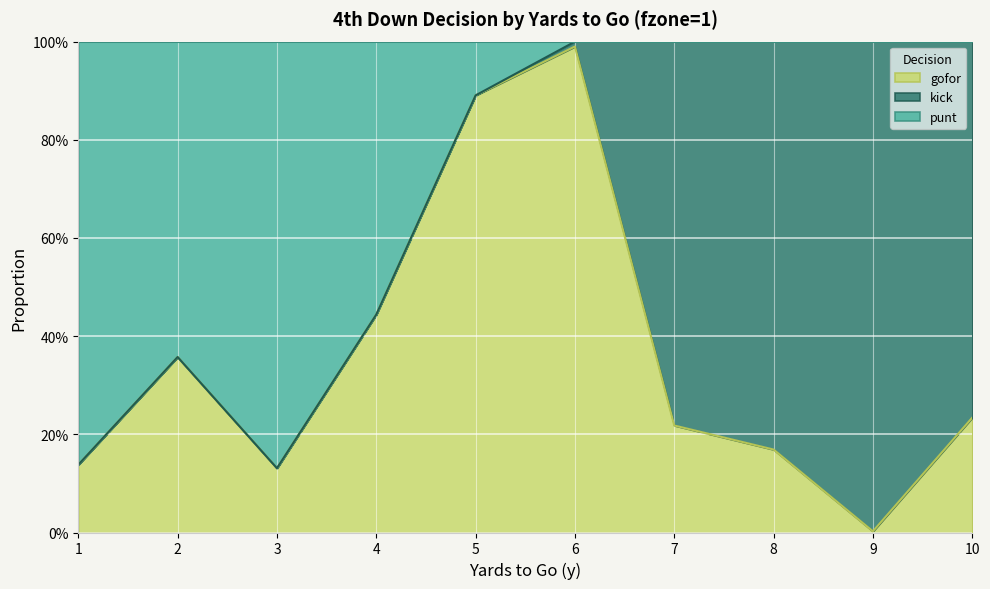

Is it true that gofor equals 0.1 at 1?

True